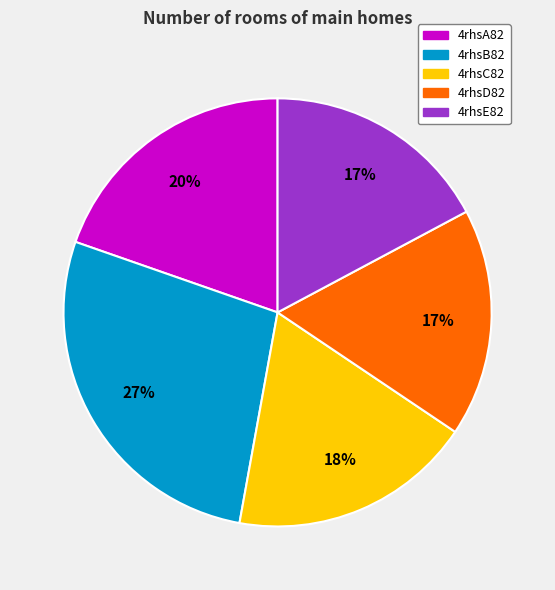

Do 4rhsD82 and 4rhsE82 together represent more than half of the pie?

No